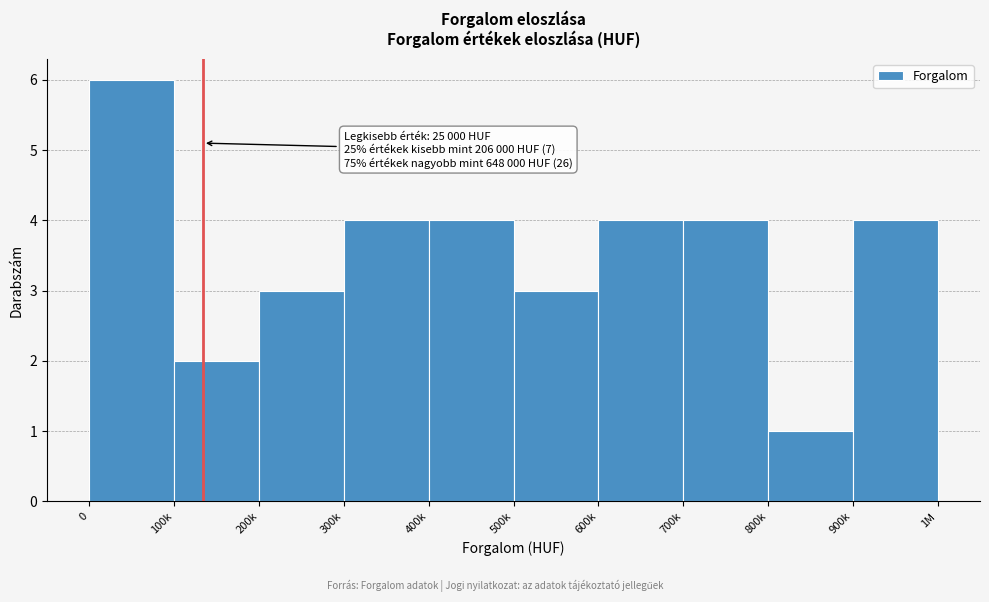

Reading right to left, transcribe all the data shown in this chart.

900k=4	800k=1	700k=4	600k=4	500k=3	400k=4	300k=4	200k=3	100k=2	0=6